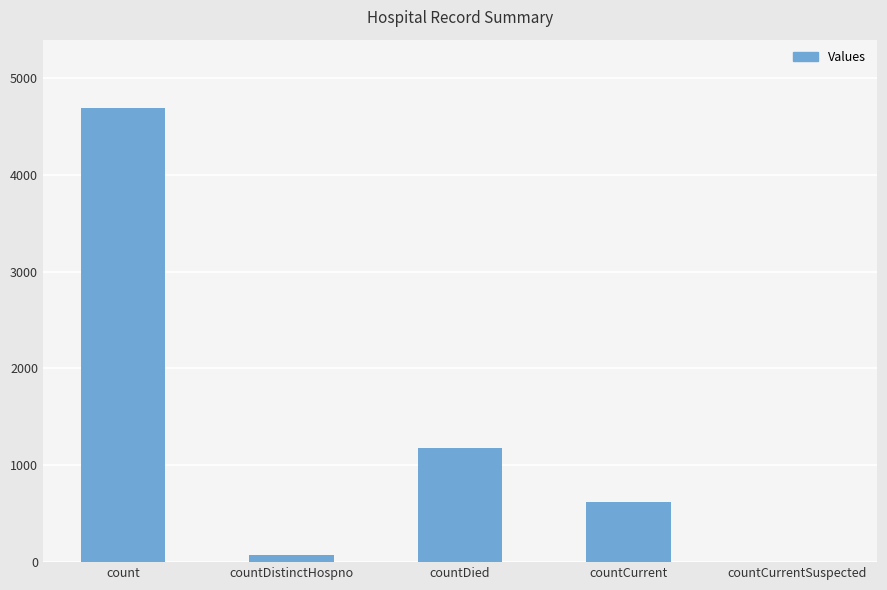

What is the change in value from count to countCurrent?

-4076